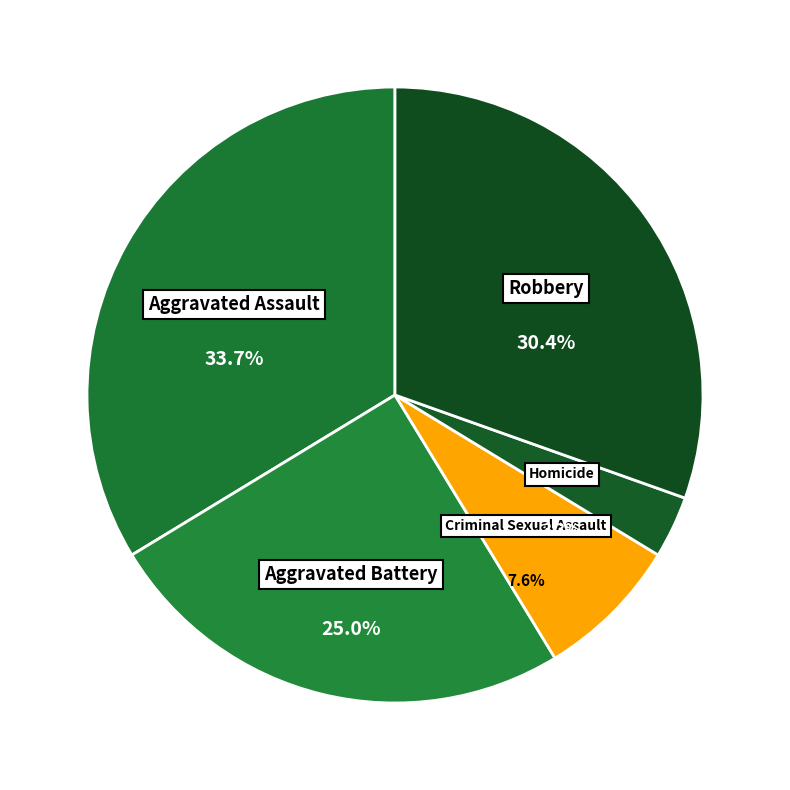

Which slice is the smallest?

Homicide